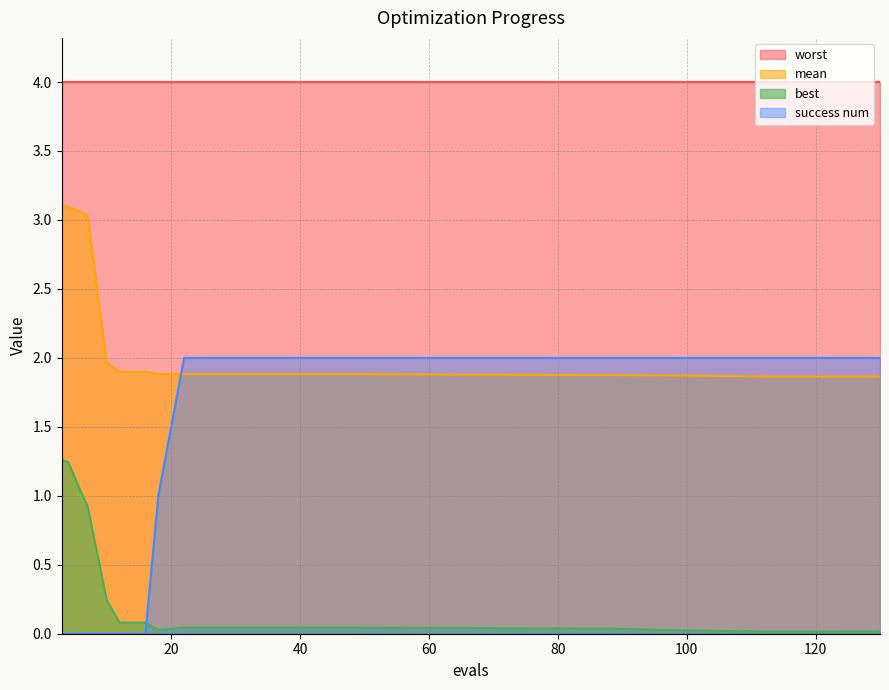

What is the value of the success num point at the 19th from the left?

2.0